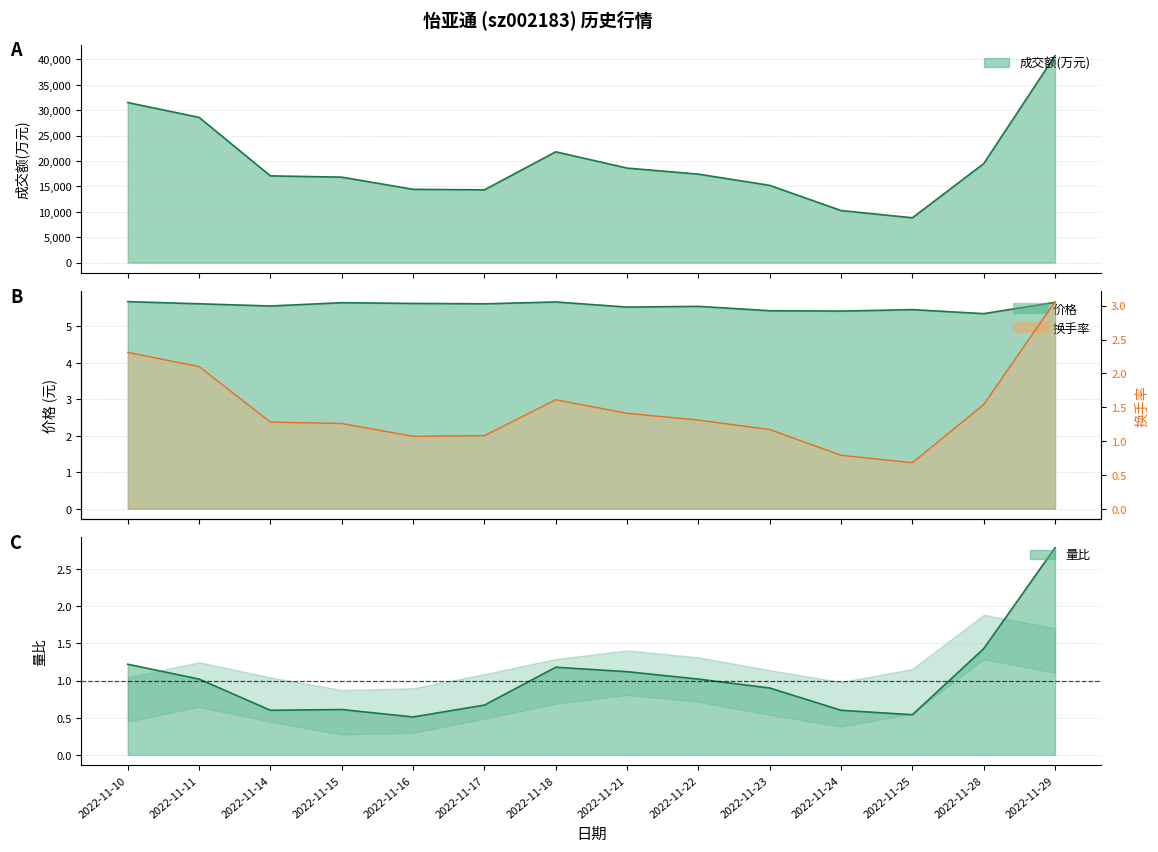

True or false: 换手率 and 量比 cross at least once.

False